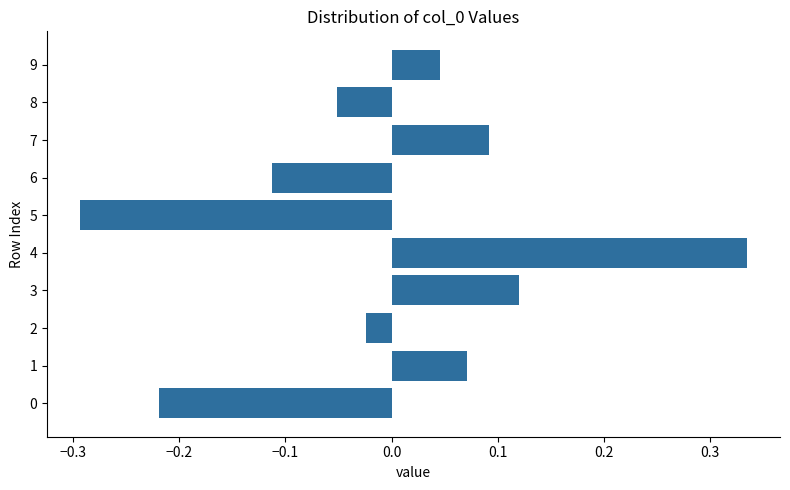

What is the smallest value displayed?

-0.3